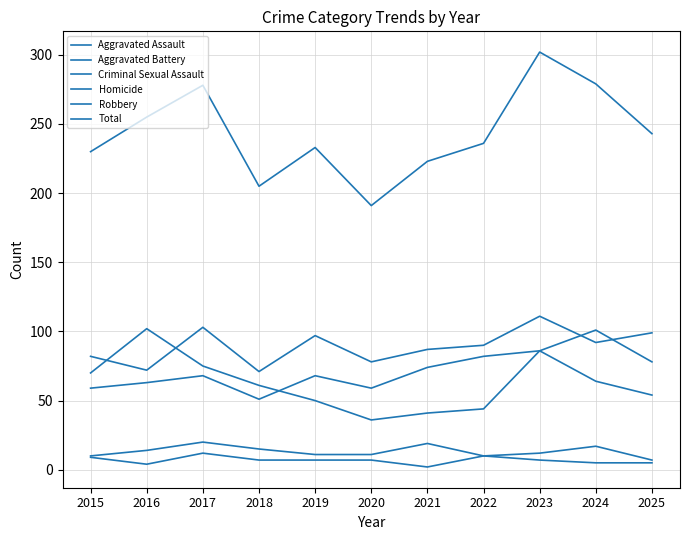

Does the chart have visible grid lines?

Yes